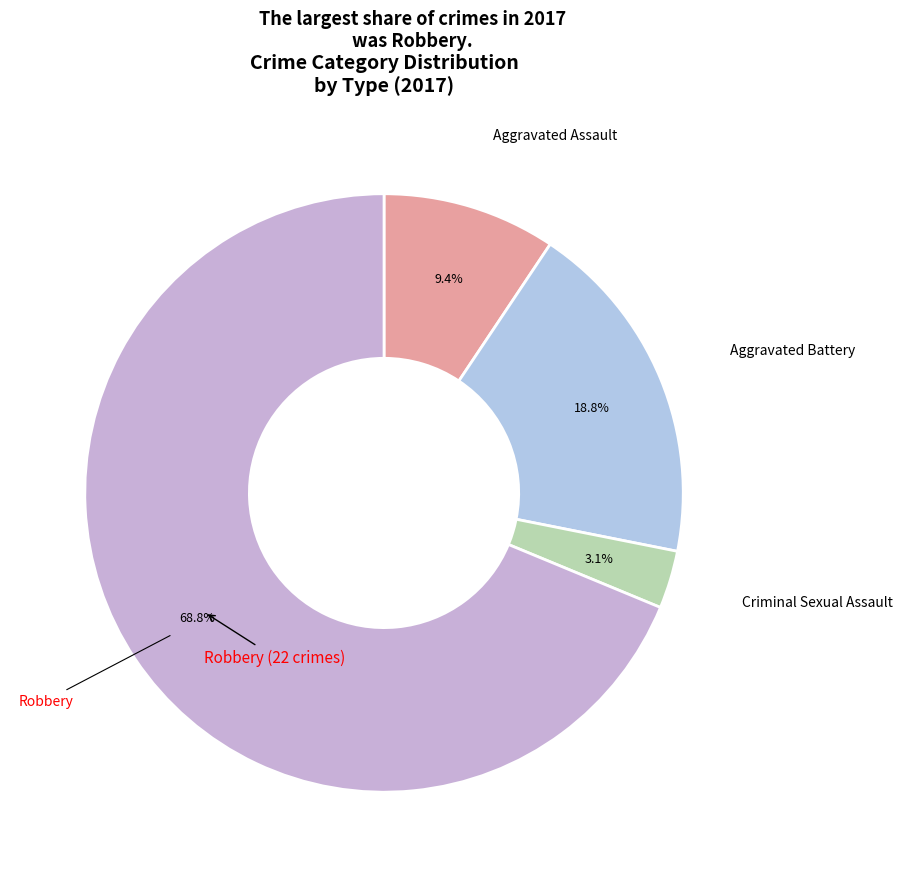

Is Robbery the majority of the pie?

Yes